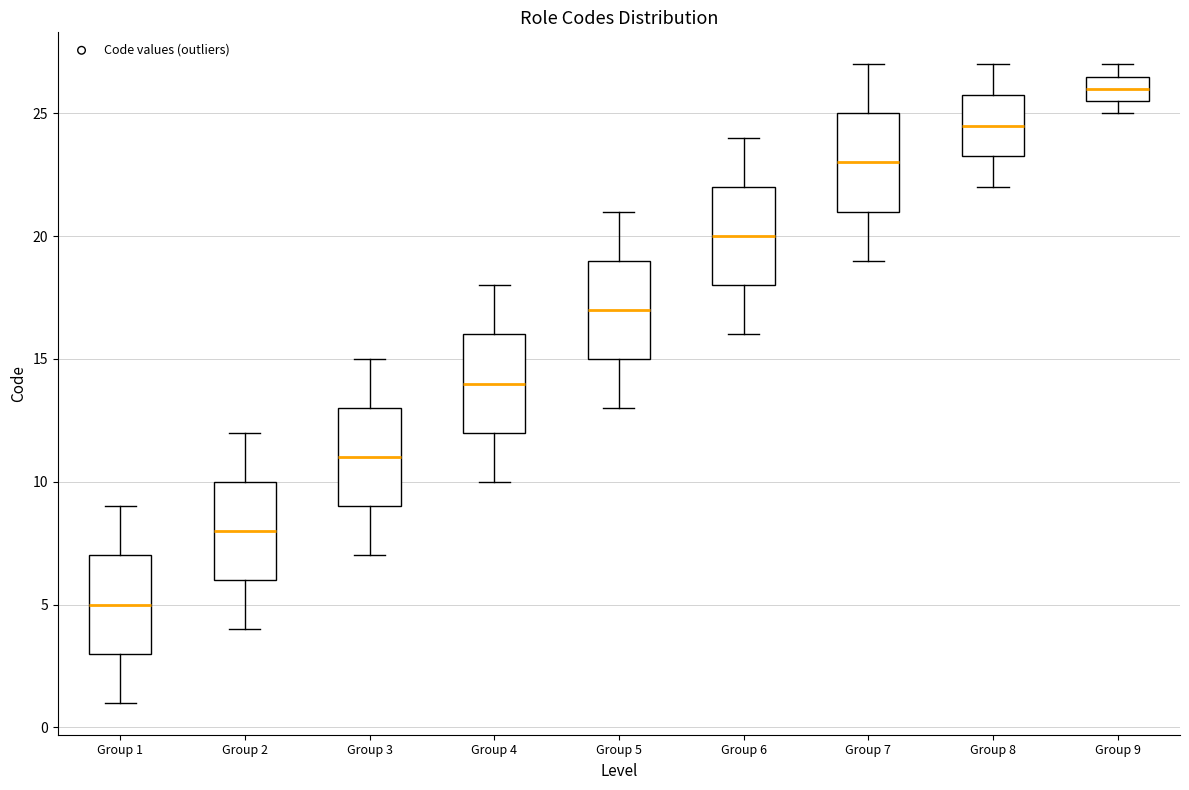

Reading left to right, transcribe this box plot: for each box, give where its median line is, the range the box spans, and where its two whiskers end, as read against the y-axis. The values are not printed on the chart, so give them approximately, as read against the axis.

Group 1: median 5.0, box 3.0 to 7.0, whiskers 1.0 to 9.0
Group 2: median 8.0, box 6.0 to 10.0, whiskers 4.0 to 12.0
Group 3: median 11.0, box 9.0 to 13.0, whiskers 7.0 to 15.0
Group 4: median 14.0, box 12.0 to 16.0, whiskers 10.0 to 18.0
Group 5: median 17.0, box 15.0 to 19.0, whiskers 13.0 to 21.0
Group 6: median 20.0, box 18.0 to 22.0, whiskers 16.0 to 24.0
Group 7: median 23.0, box 21.0 to 25.0, whiskers 19.0 to 27.0
Group 8: median 24.5, box 23.5 to 26.0, whiskers 22.0 to 27.0
Group 9: median 26.0, box 25.5 to 26.5, whiskers 25.0 to 27.0